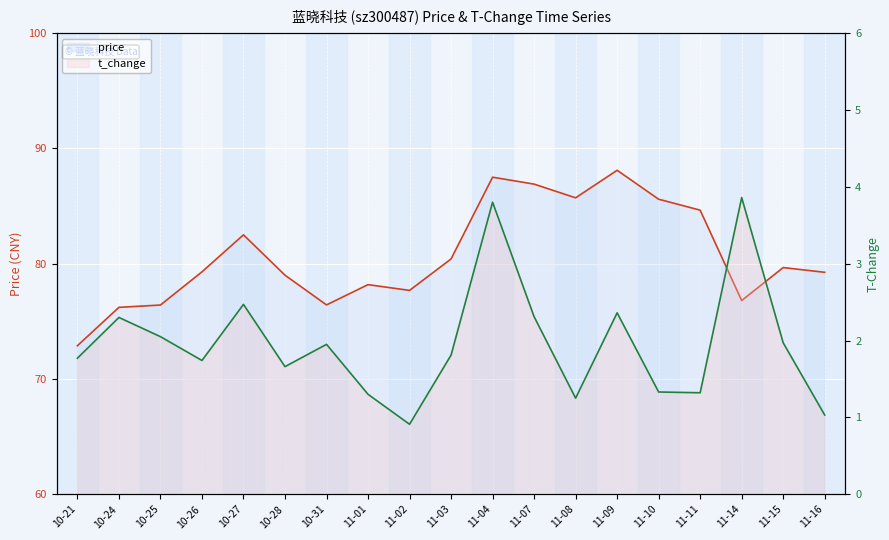

What is the smallest value displayed?

0.9